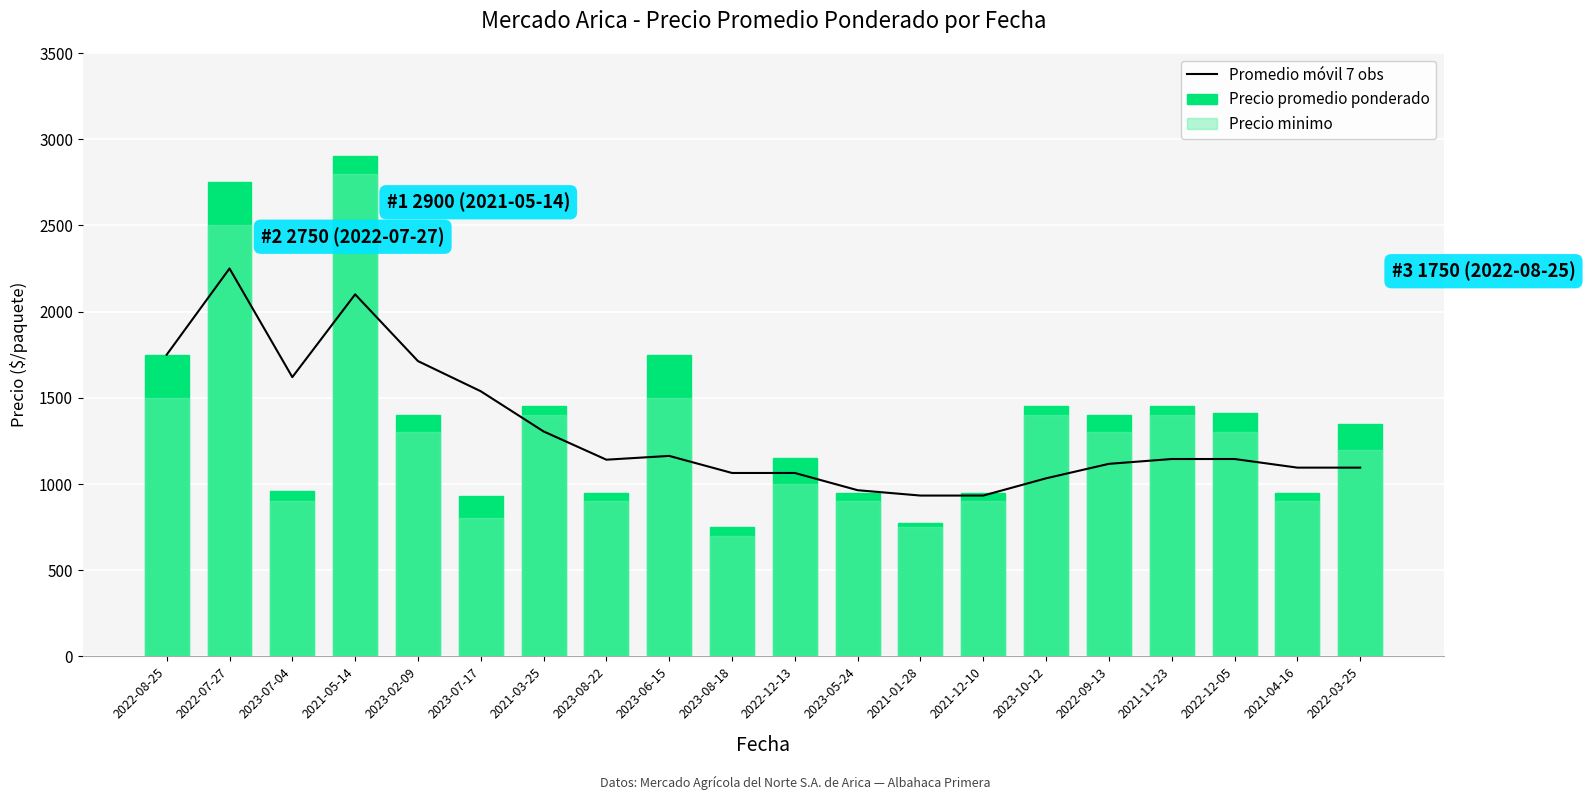

Is it true that Promedio móvil 7 obs equals 1033 at 2023-10-12?

True